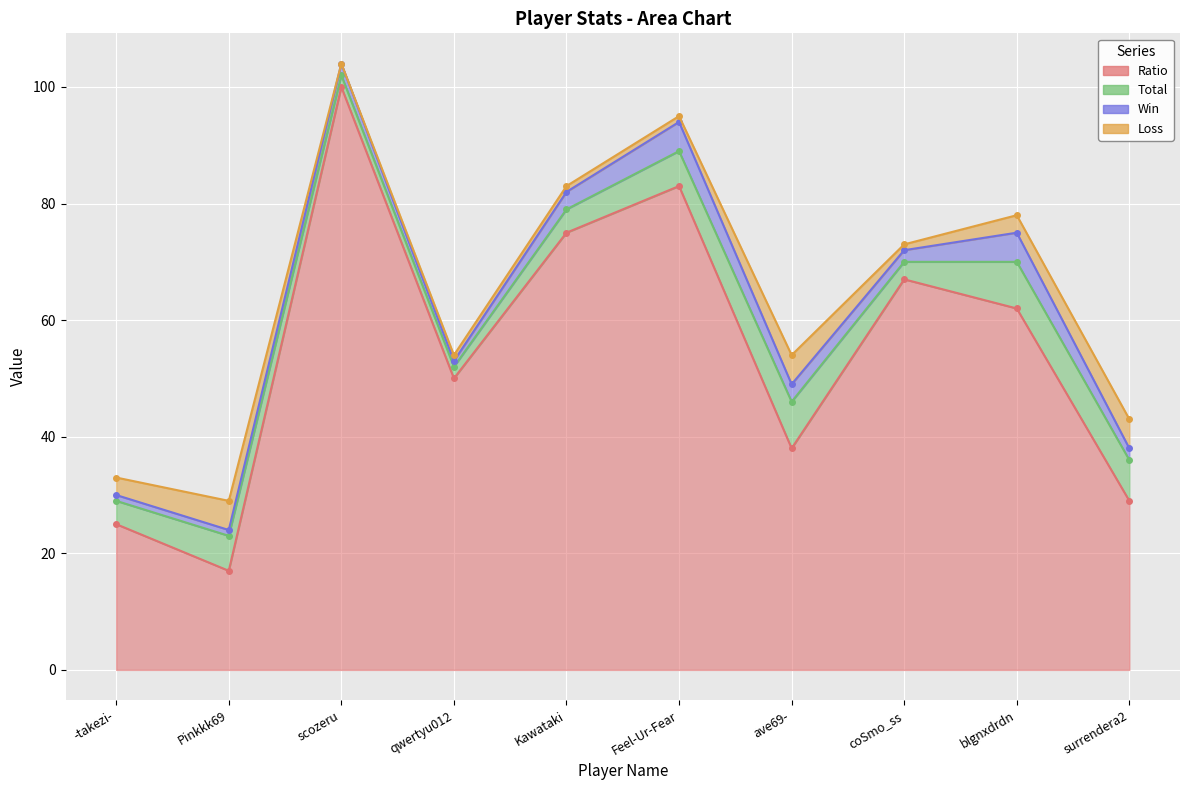

How many lines are shown in the chart?

4